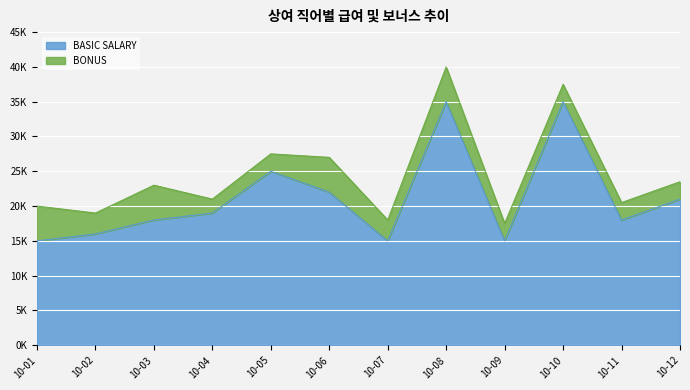

Rank the categories by value from lowest to highest.

10-01, 10-07, 10-09, 10-02, 10-03, 10-11, 10-04, 10-12, 10-06, 10-05, 10-08, 10-10